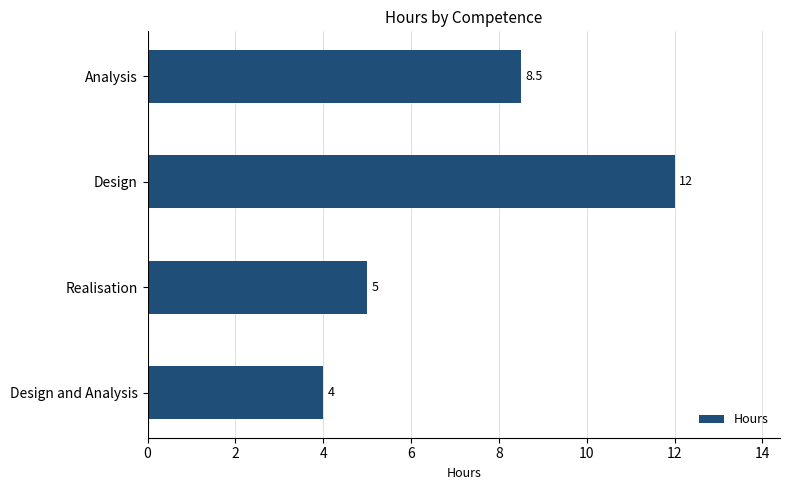

What is the difference between the maximum and second lowest values?

7.0